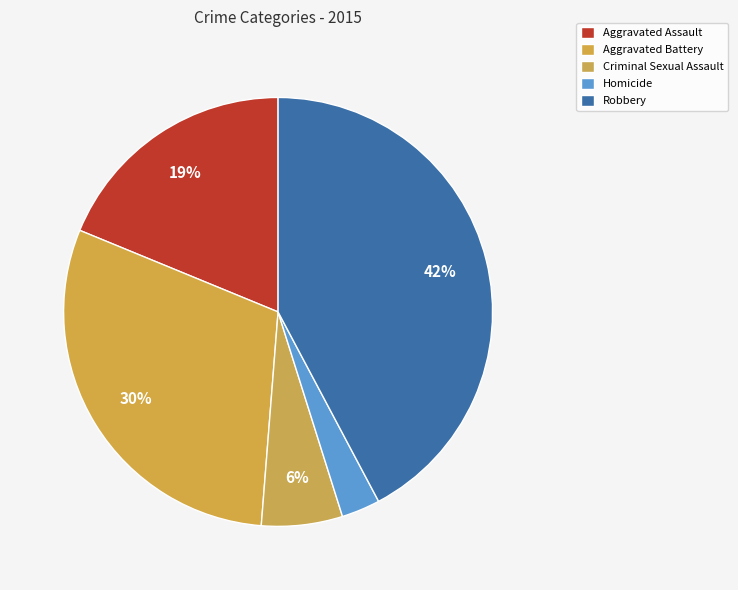

The Aggravated Assault slice represents 5% of the pie. True or false?

False